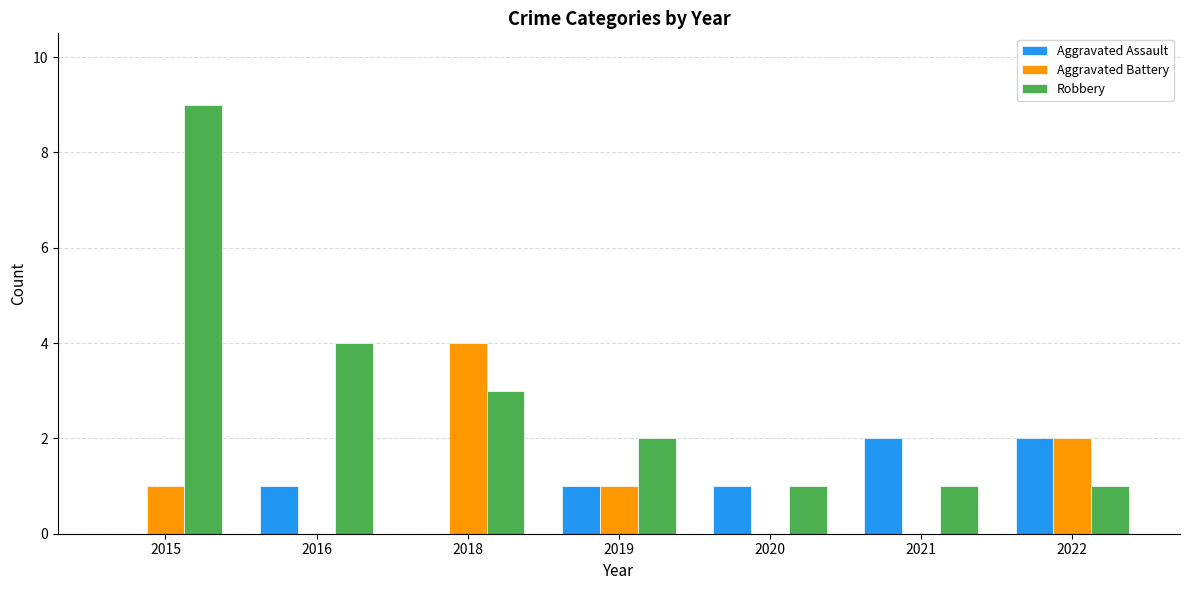

What are all the series names shown in the legend?

Aggravated Assault, Aggravated Battery, Robbery